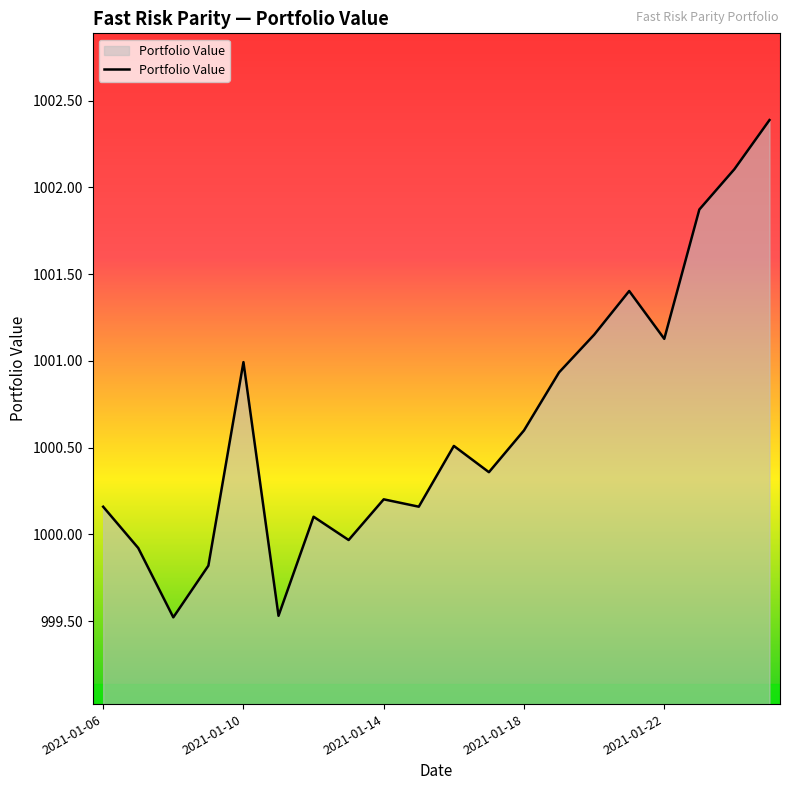

What is the smallest value displayed?

999.5